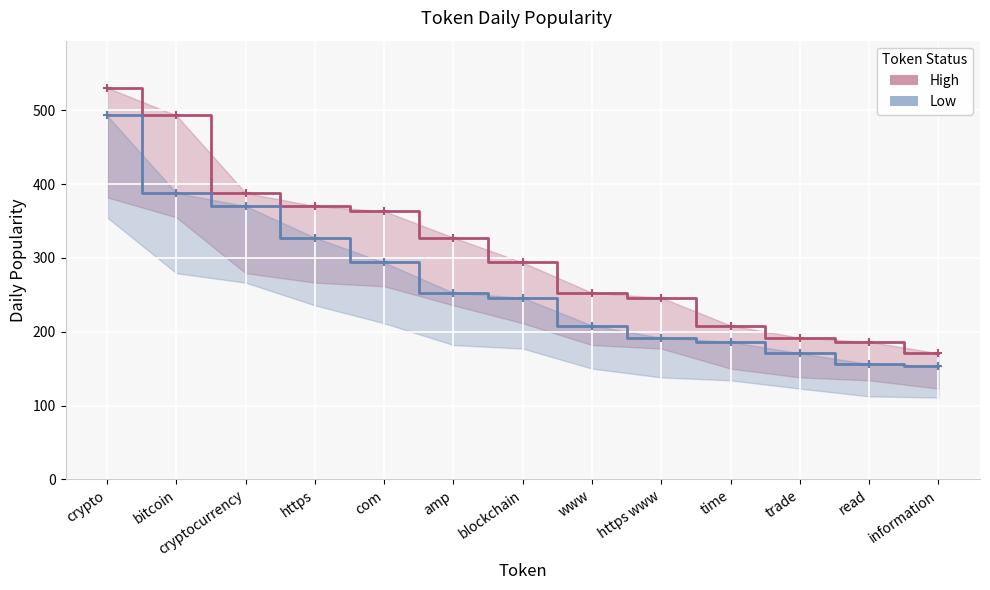

At how many categories does at least one series exceed 448?

2